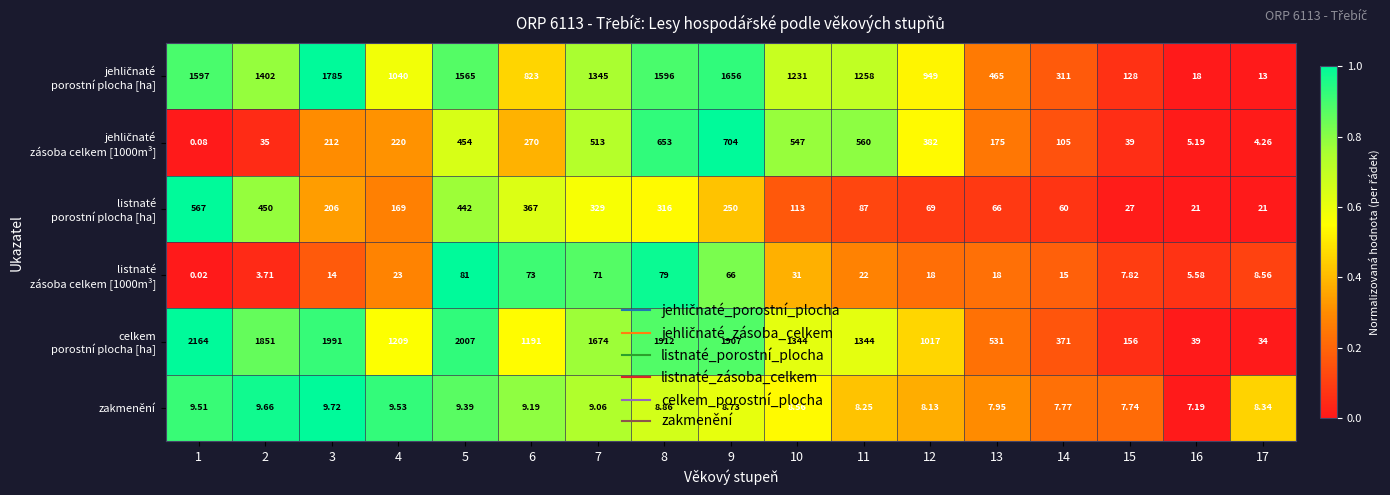

Which has a higher value, 1 or 17?

1